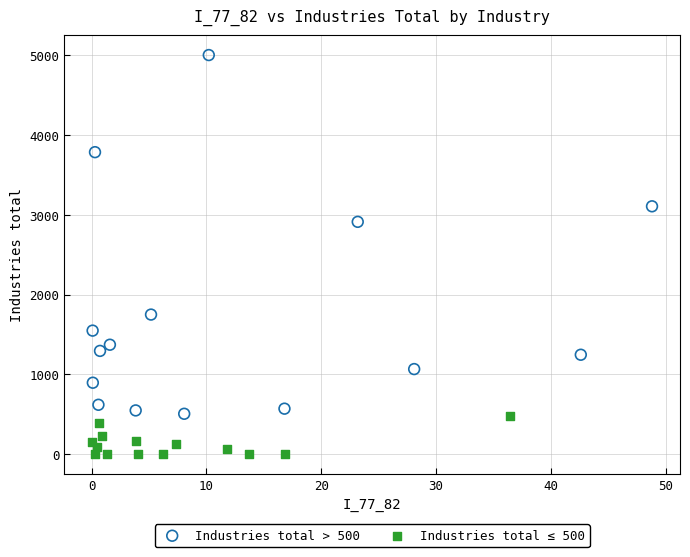

What are all the series names shown in the legend?

Industries total > 500, Industries total ≤ 500